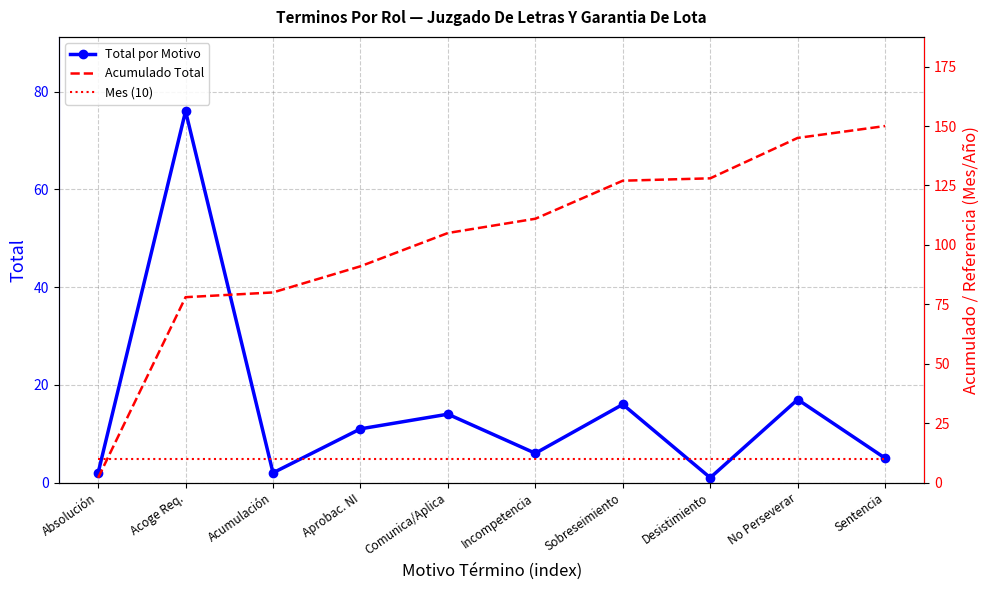

What is the difference between the maximum and minimum values in the Acumulado Total series?

148